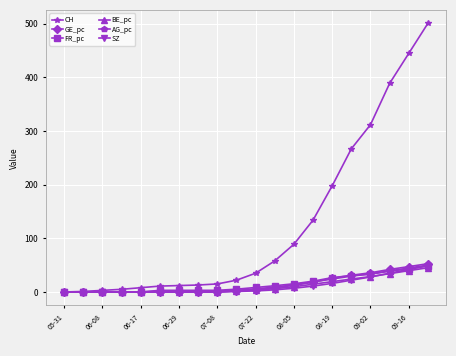

Which series has the largest total across all categories?

CH